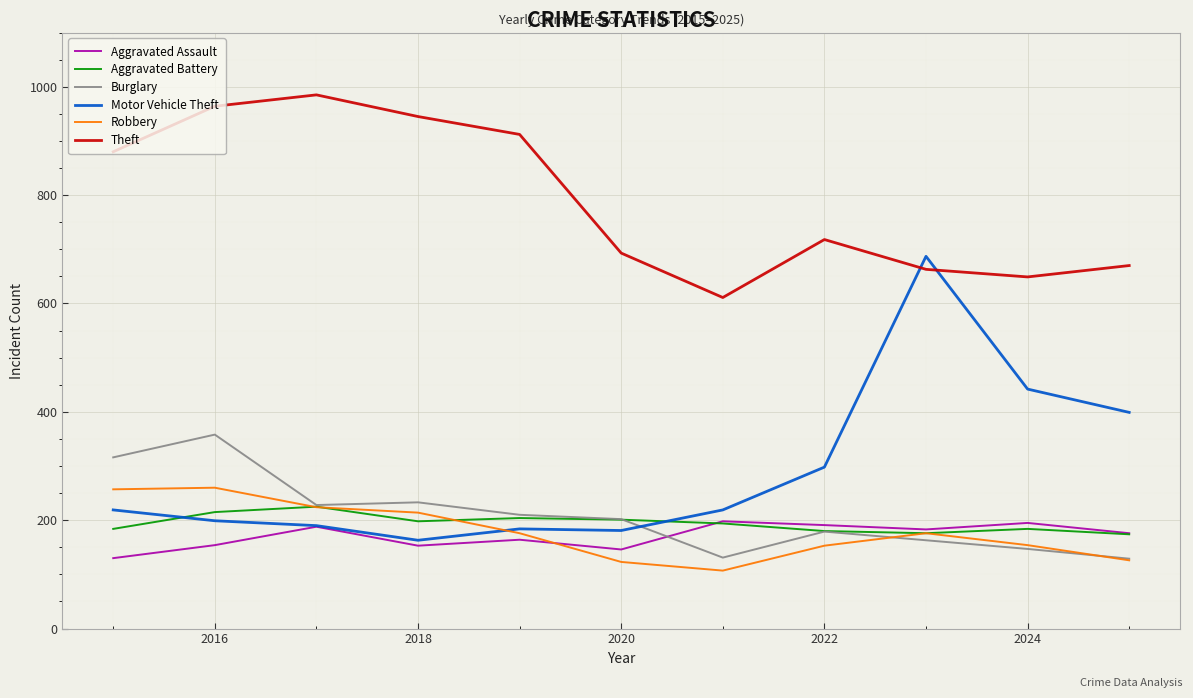

Which series has the largest total across all categories?

Theft